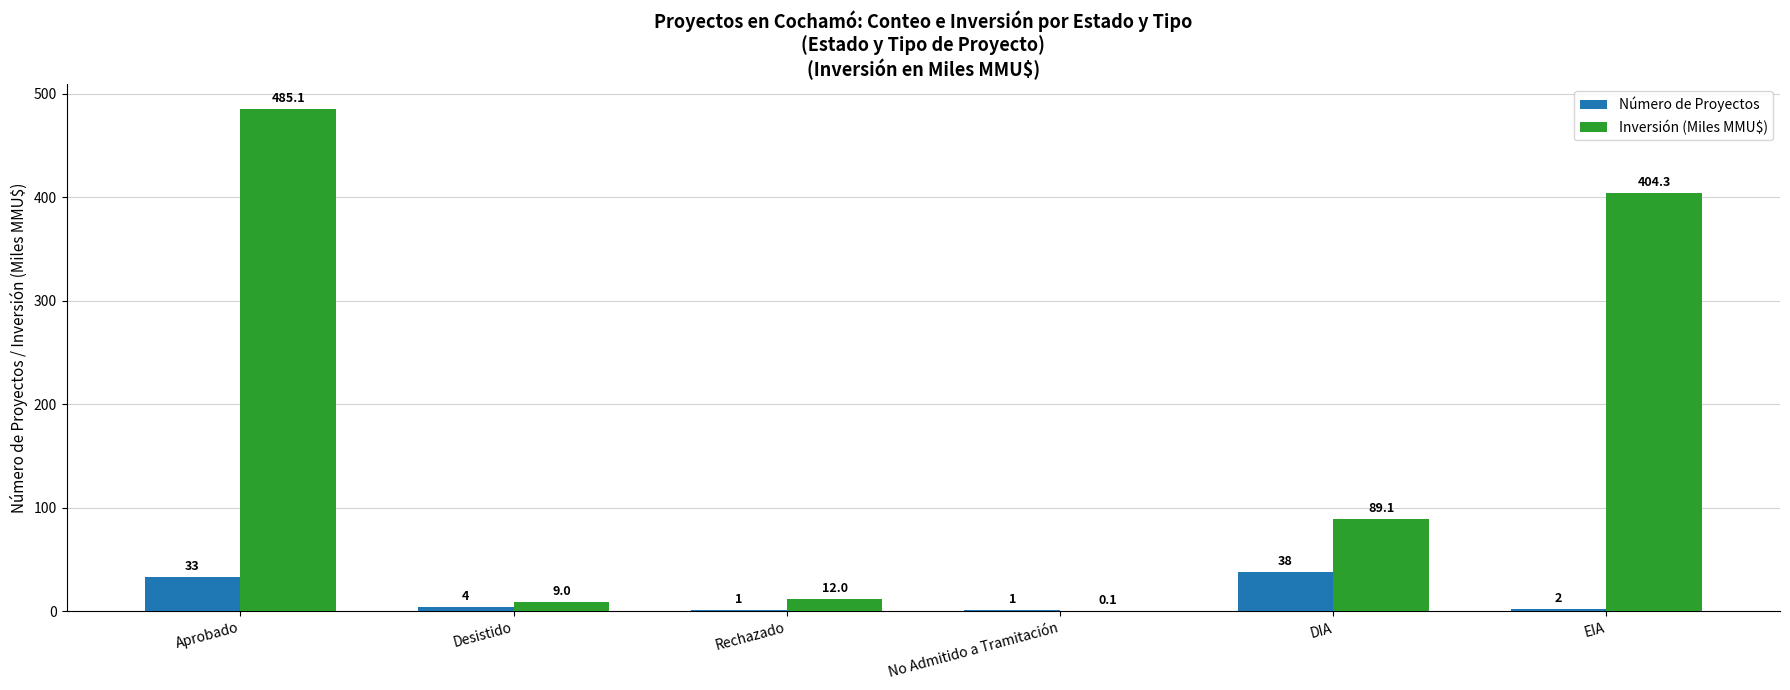

Count the number of categories in the chart.

6